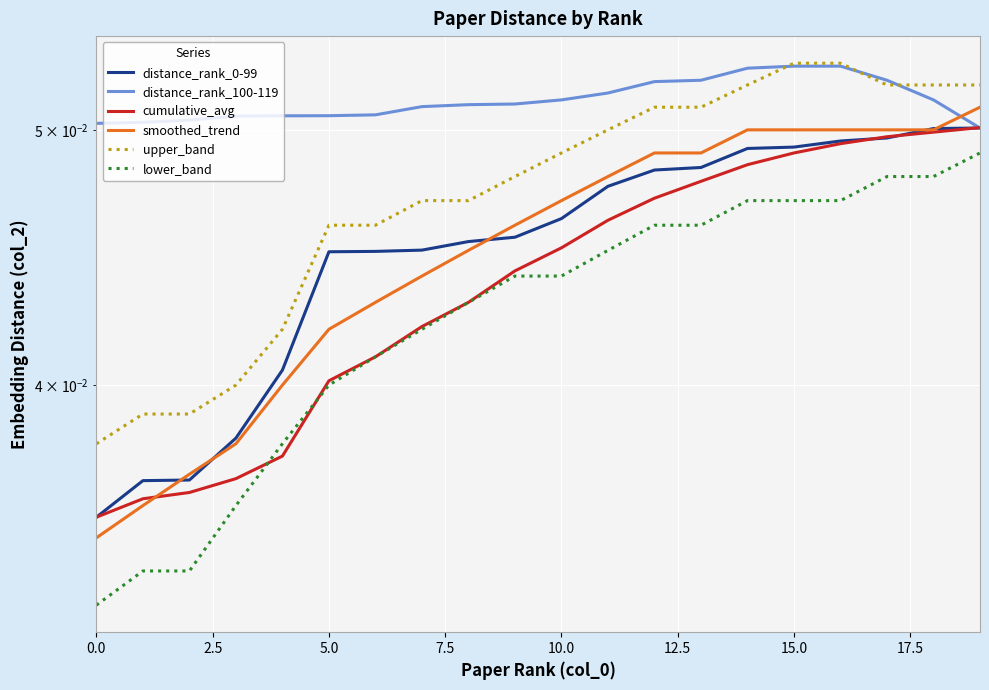

True or false: smoothed_trend has more than 2 points higher than both neighbors.

False